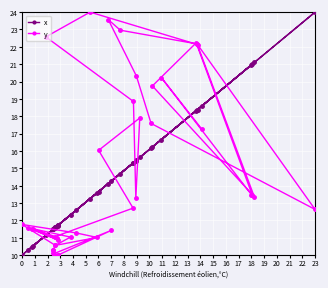

At how many categories does at least one series exceed 19?

14